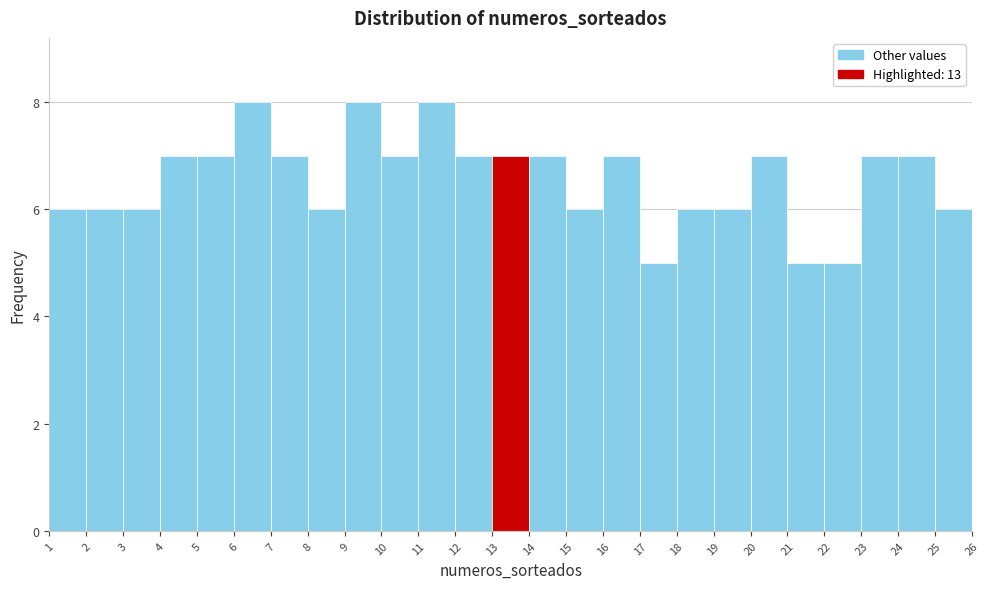

How tall is the bar that spans 20 to 21 on the x-axis? The values are not printed on the chart, so give them approximately, as read against the axis.

7